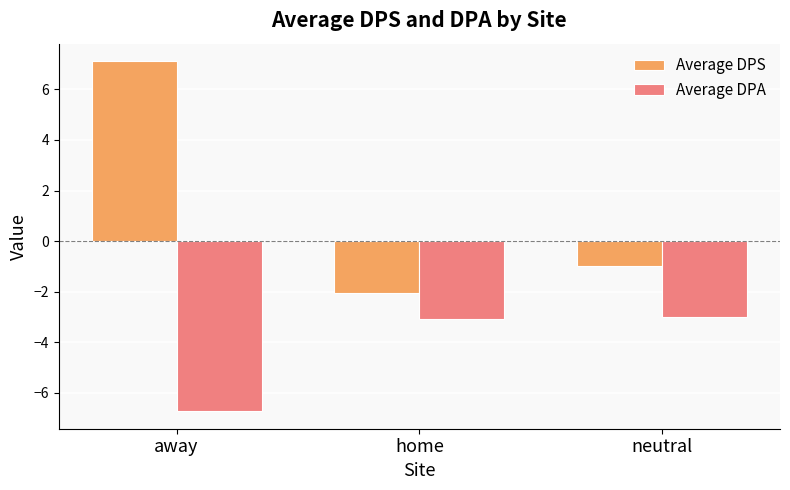

What is the lowest value of the Average DPS series?

-2.1